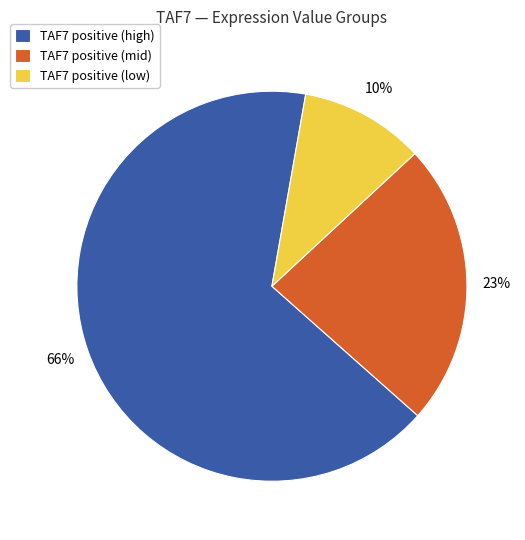

To the nearest percent, what is the difference between the TAF7 positive (mid) and TAF7 positive (low) slice percentages?

13%